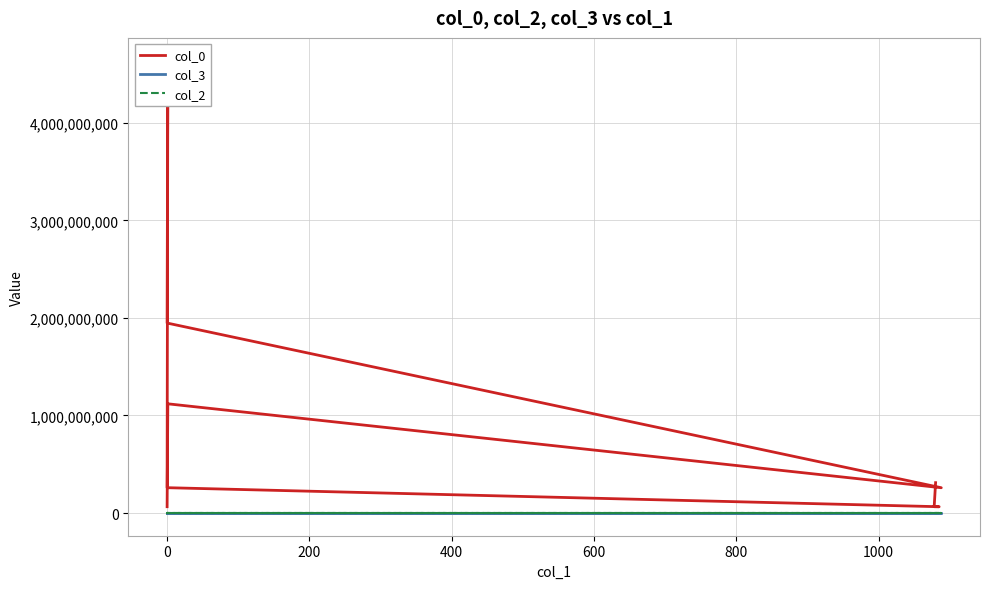

Reading left to right, extract all data points from this chart.

col_0: 65313610	1119699719	259754578	1947212670	4637259468	260300452	65305283	65302013	311781835
col_3: 1628	1628	1628	1628	1628	1628	1628	1628	1628
col_2: 0	0	19	0	0	0	0	0	7